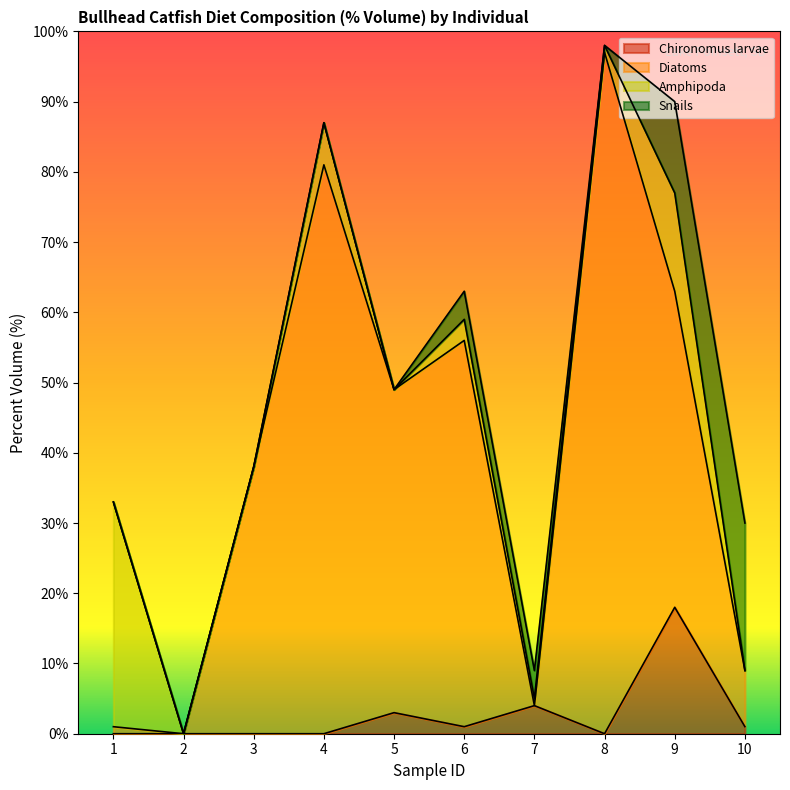

What are all the series names shown in the legend?

Chironomus larvae, Diatoms, Amphipoda, Snails